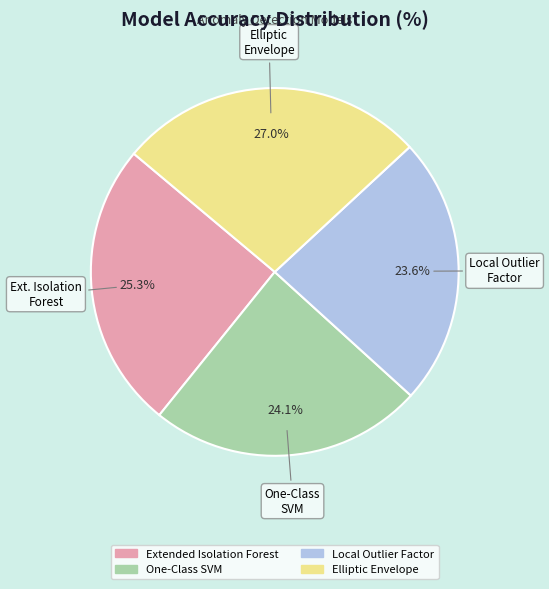

Does any single category account for the majority?

No